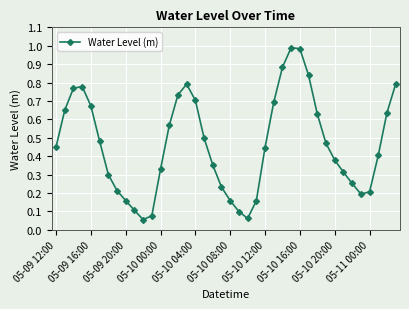

What is the sum of all values?

18.5